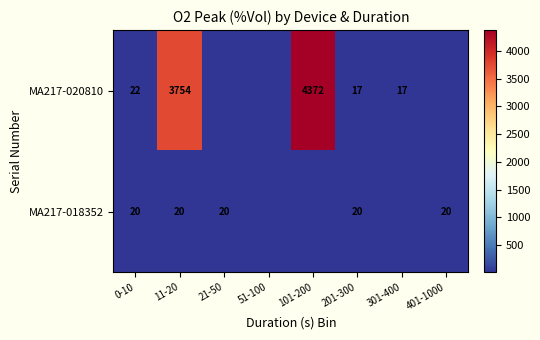

Is it true that MA217-018352 equals 33 at 11-20?

False